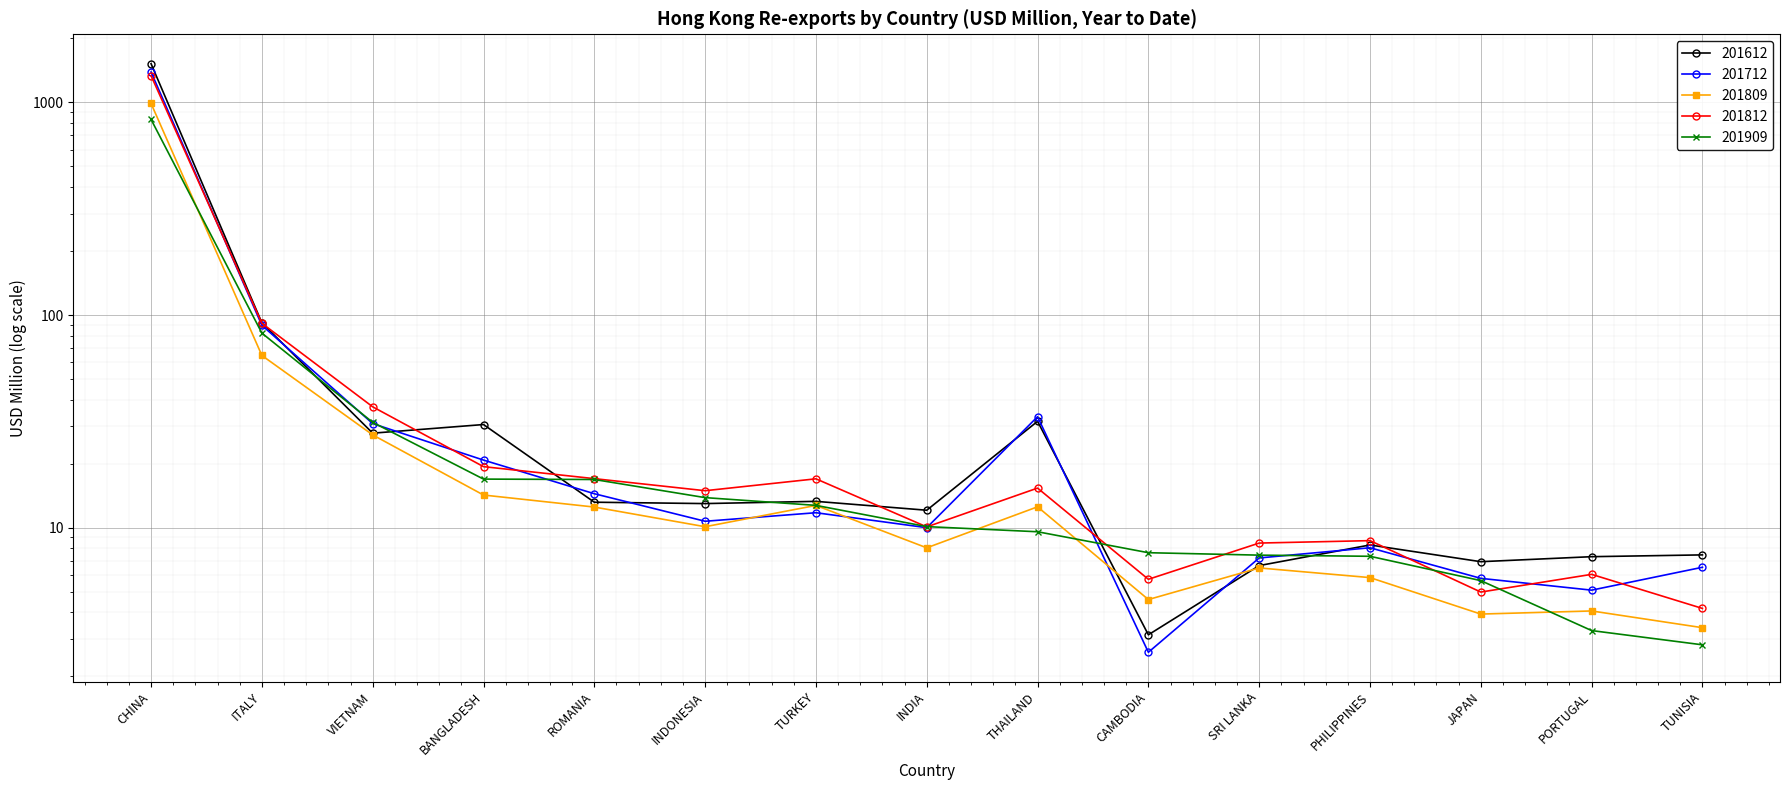

Which series ends up on top after the final intersection of 201612 and 201812?

201612